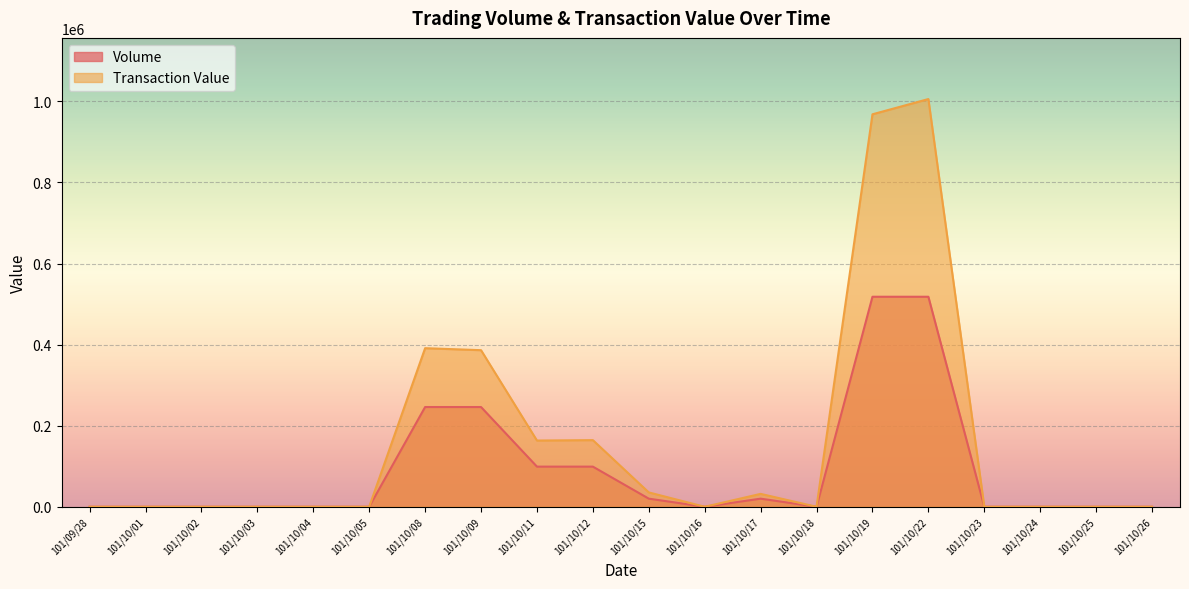

True or false: Transaction Value and Volume cross at least once.

False